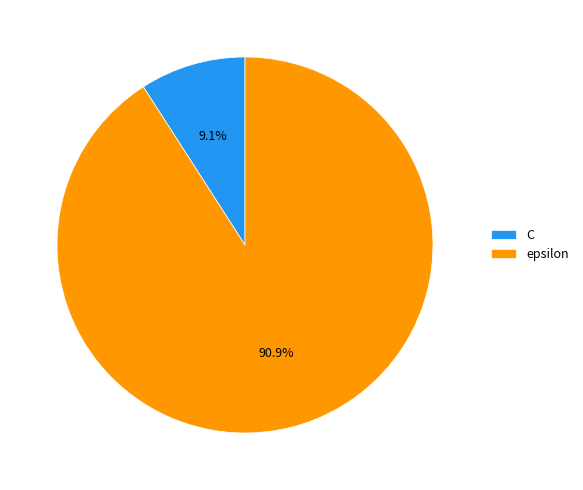

To the nearest percent, what is the average slice percentage?

50%